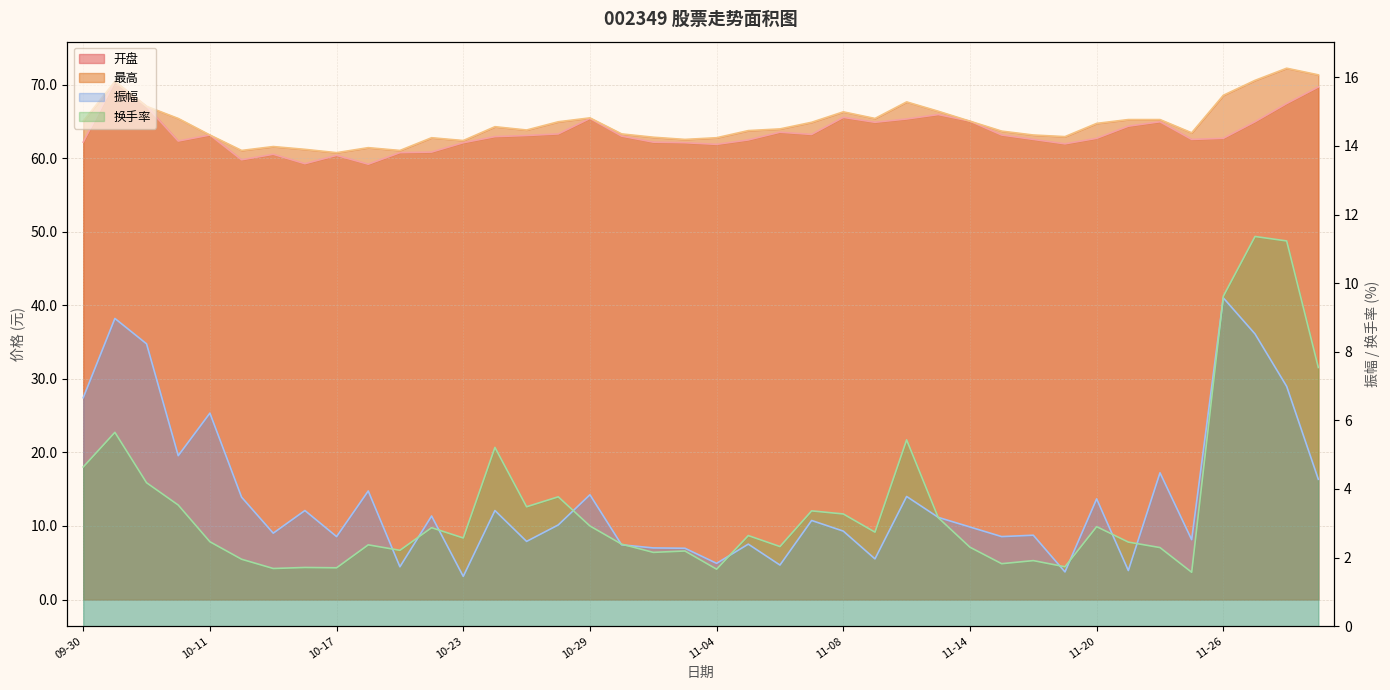

How many series are shown in this chart?

4